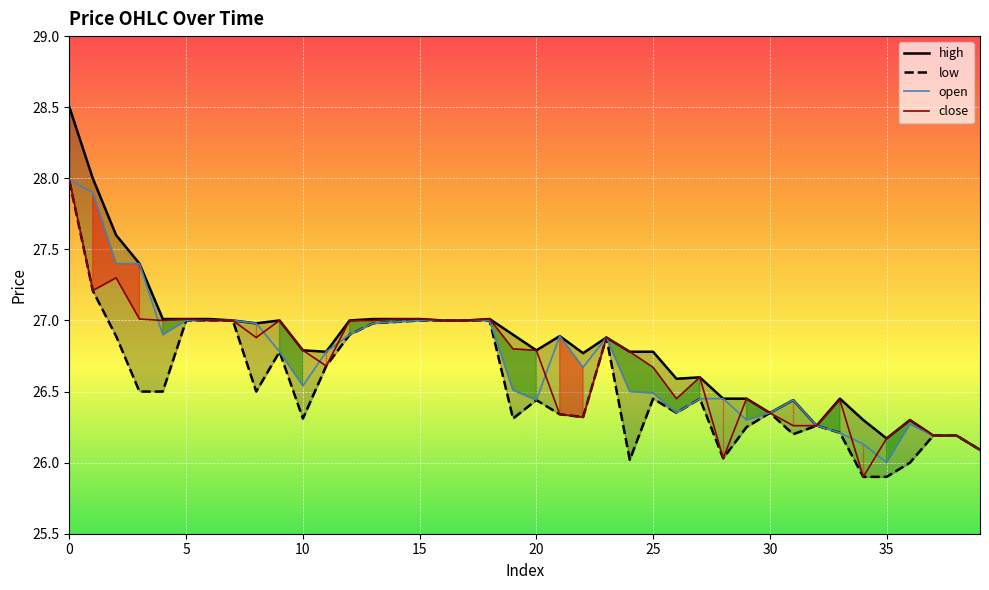

True or false: low and open intersect in this chart.

False